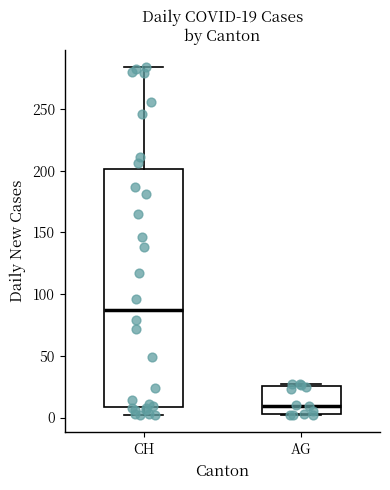

Which box is the tallest, from its lower edge to its upper edge?

CH